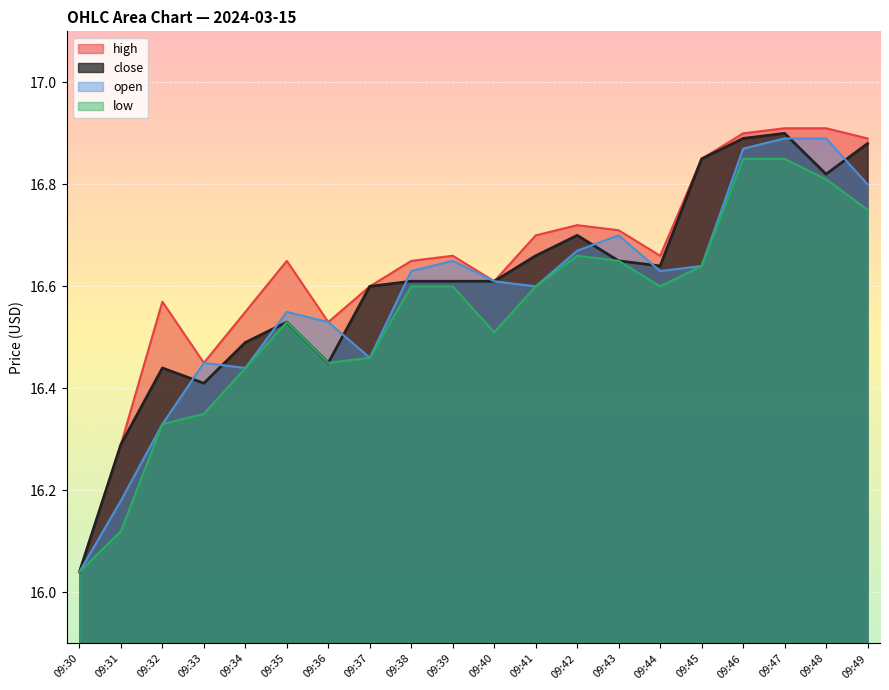

Does the chart display data point markers on the line(s)?

No